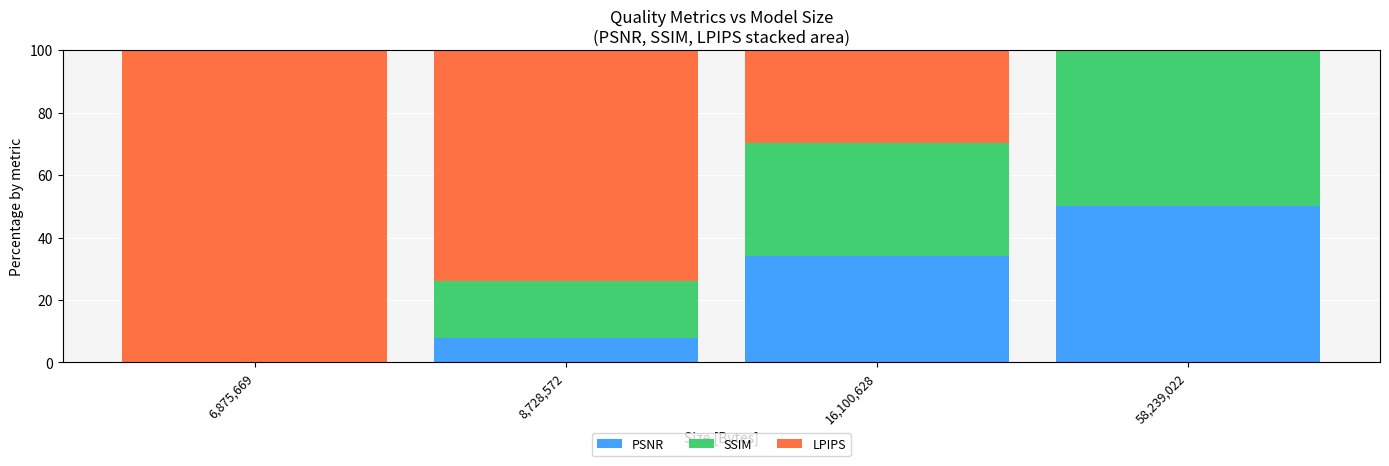

The value of PSNR at 16,100,628 is 34.2. True or false?

True